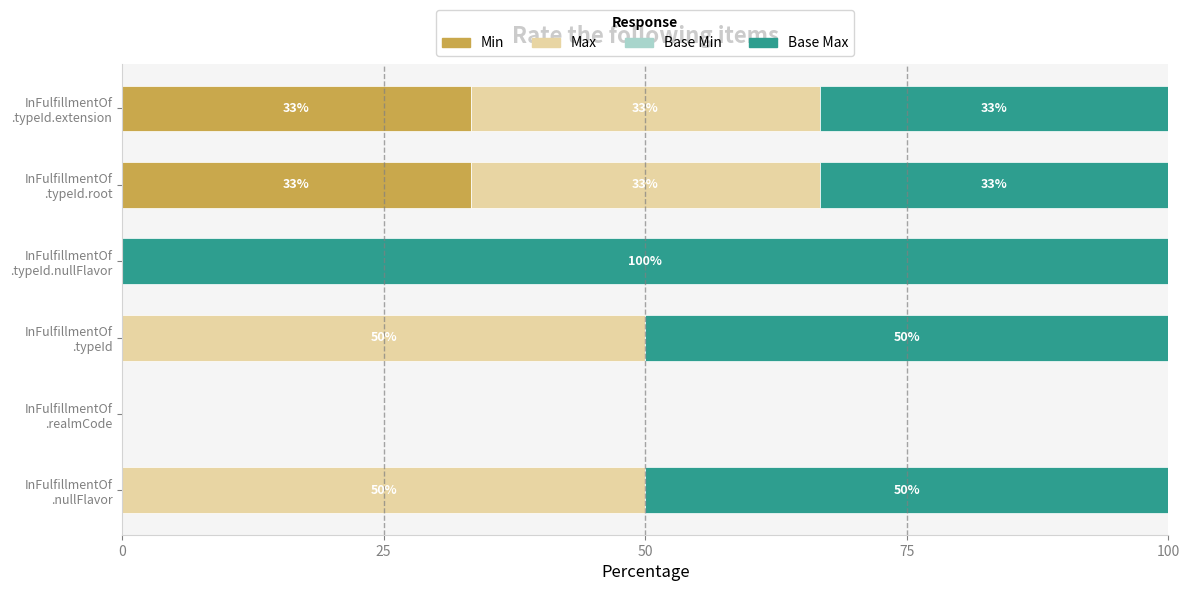

Count the Max values in the range 0 to 50.

6